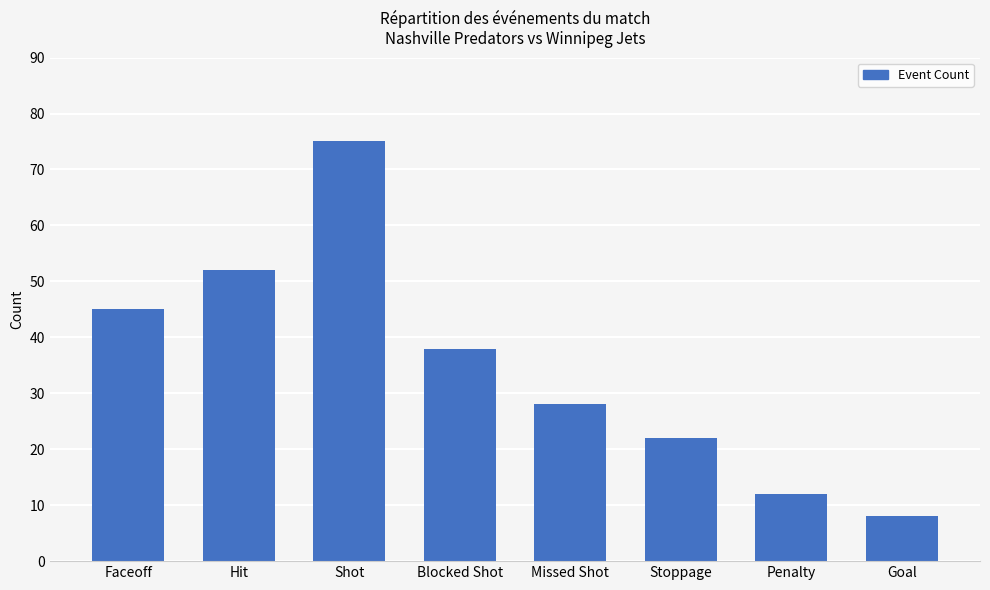

What is the label of the 7th bar from the right?

Hit